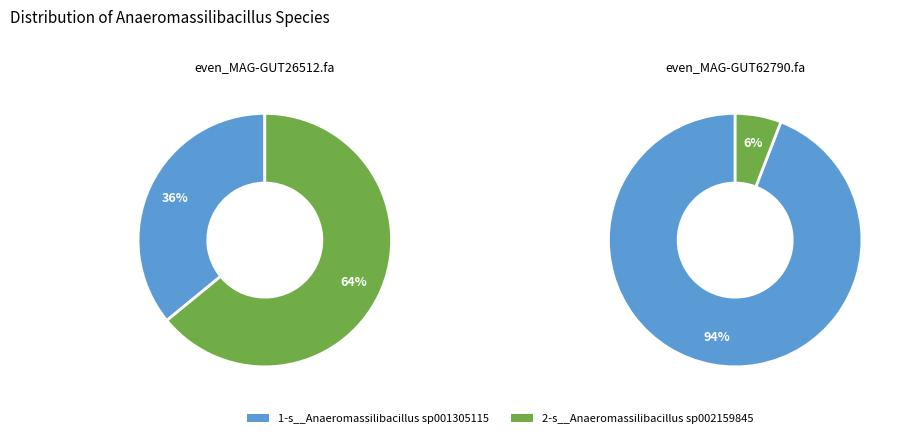

Rank the categories by 2-s__Anaeromassilibacillus sp002159845 value from highest to lowest.

even_MAG-GUT26512.fa, even_MAG-GUT62790.fa